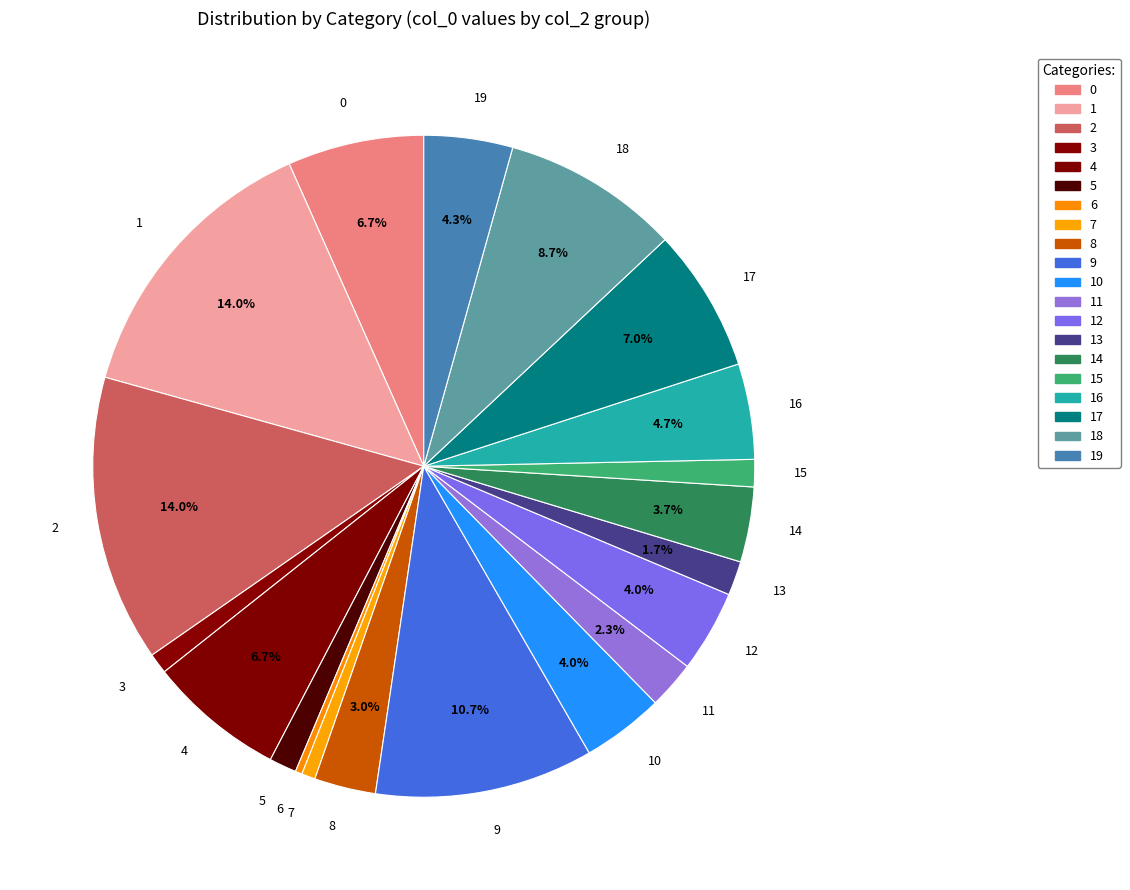

Is 15 the majority of the pie?

No